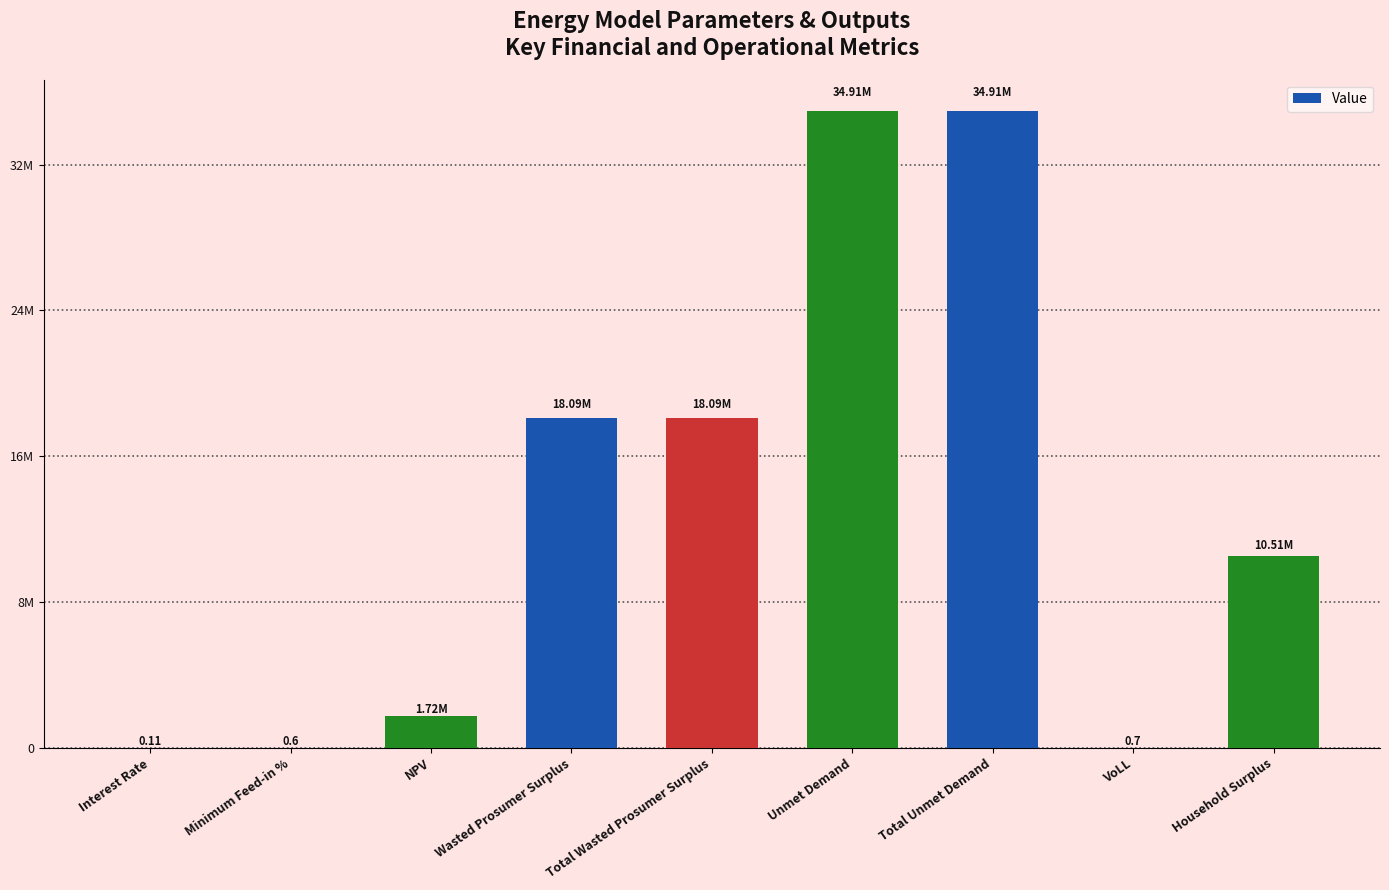

The chart shows a value of 34912783.2 at Total Unmet Demand. True or false?

True